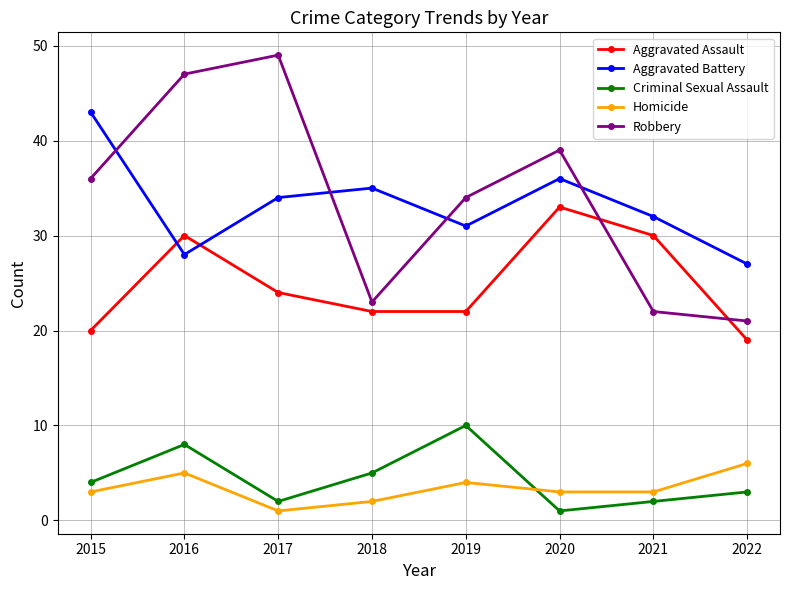

Rank the series at 2018 from lowest to highest value.

Homicide, Criminal Sexual Assault, Aggravated Assault, Robbery, Aggravated Battery